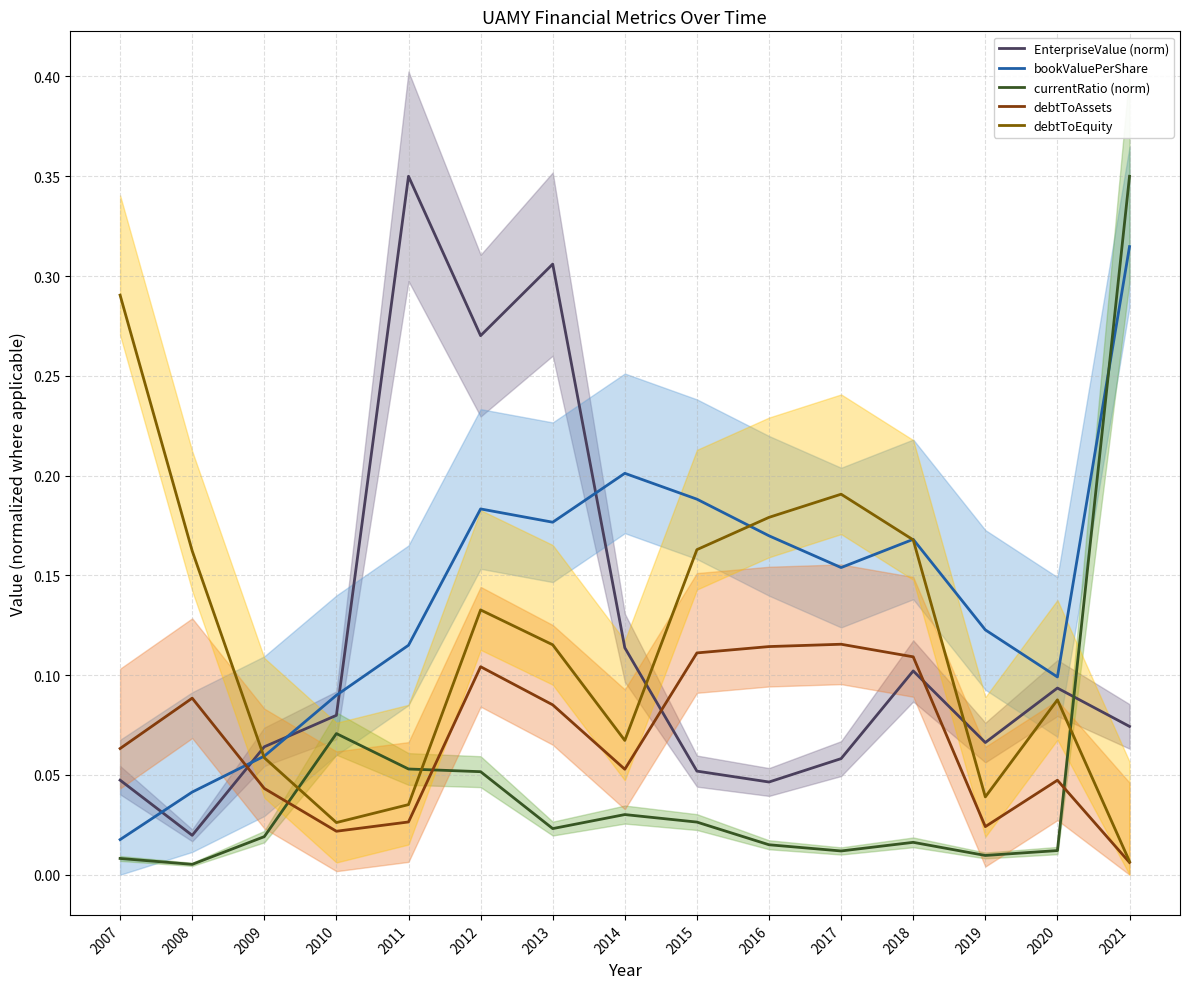

Is the value of debtToAssets at 2010 greater than the value of EnterpriseValue (norm) at 2009?

No